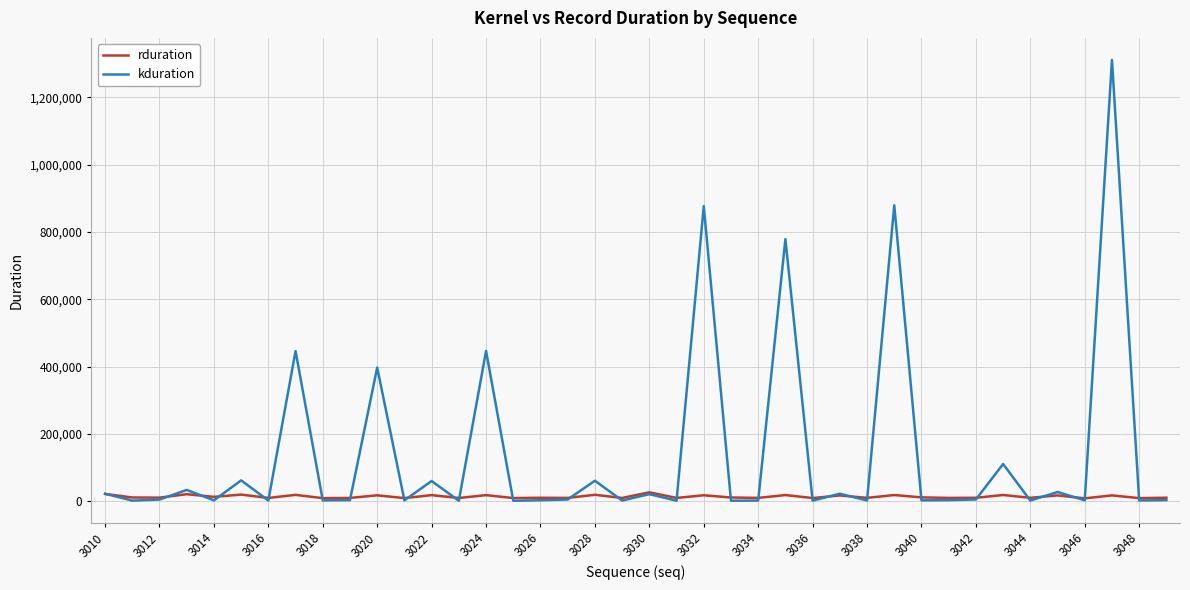

Does the chart have visible grid lines?

Yes